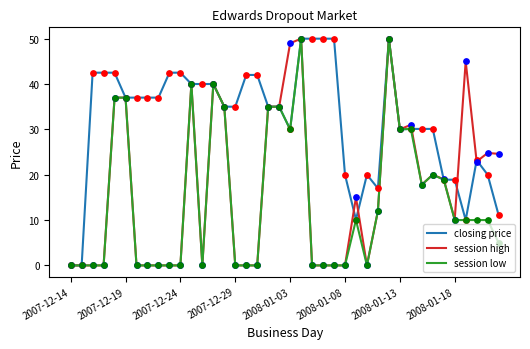

Which series has the largest total across all categories?

closing price